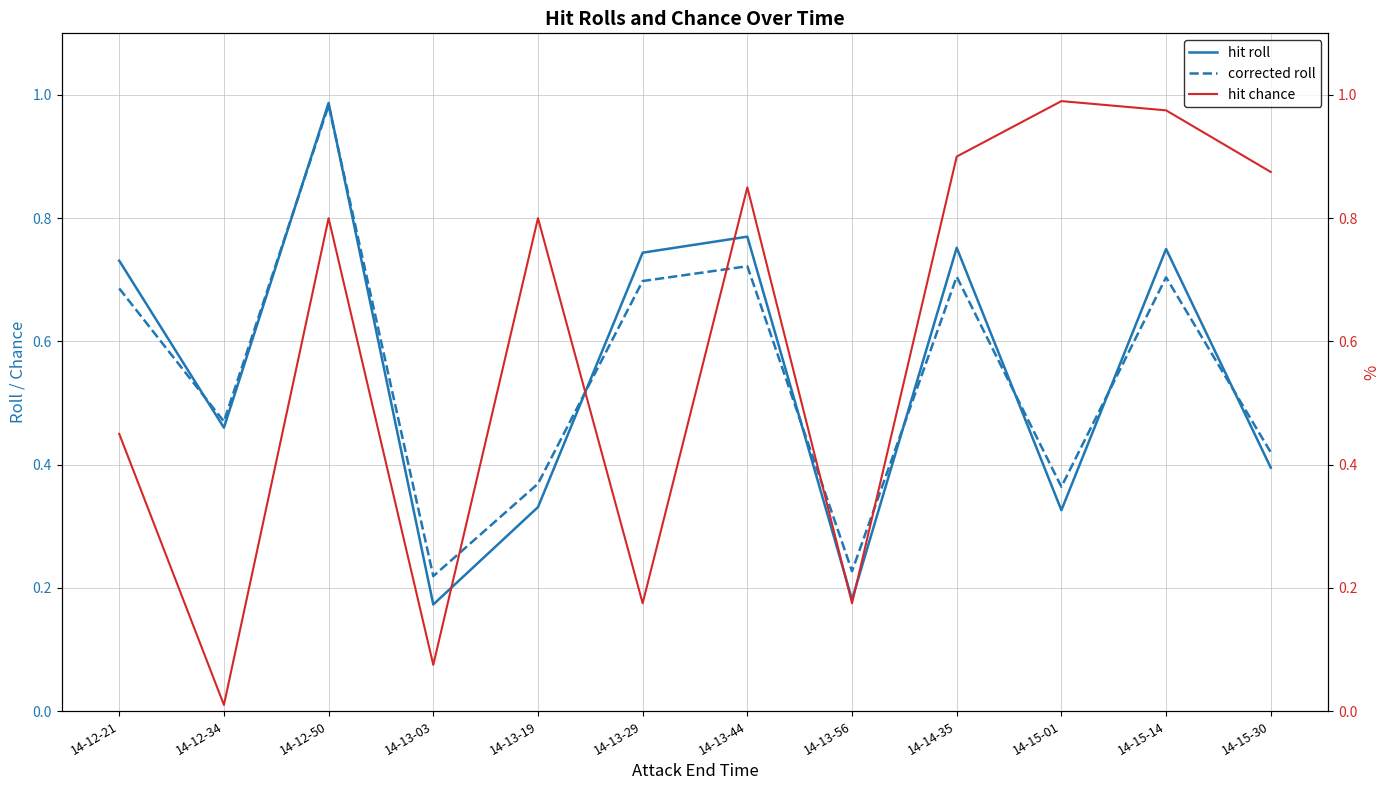

The hit roll series shows 0.2 at 14-13-56. True or false?

True